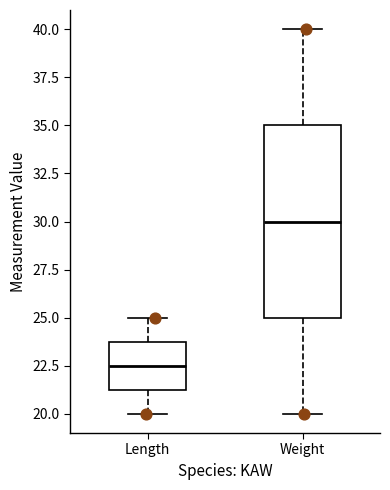

Which box is the tallest, from its lower edge to its upper edge?

Weight